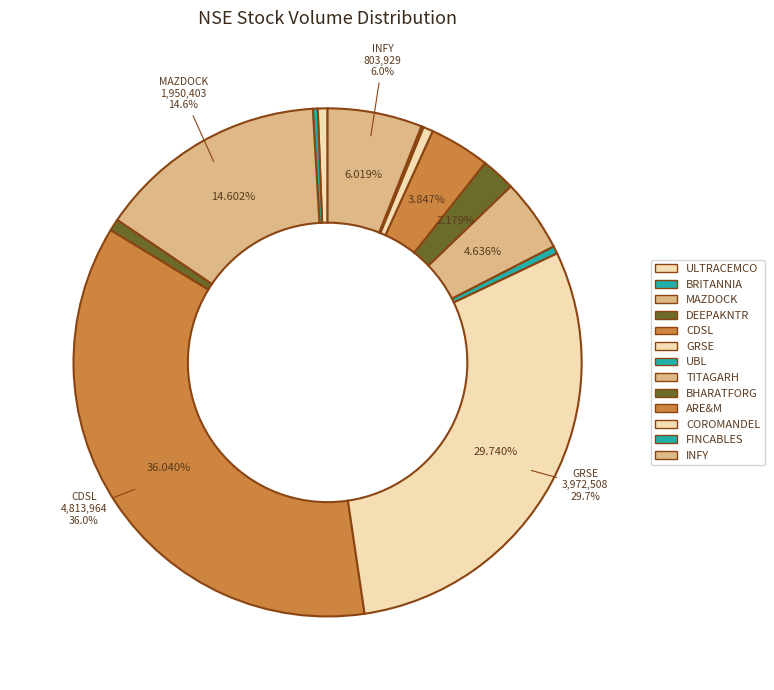

Which slice is the smallest?

FINCABLES